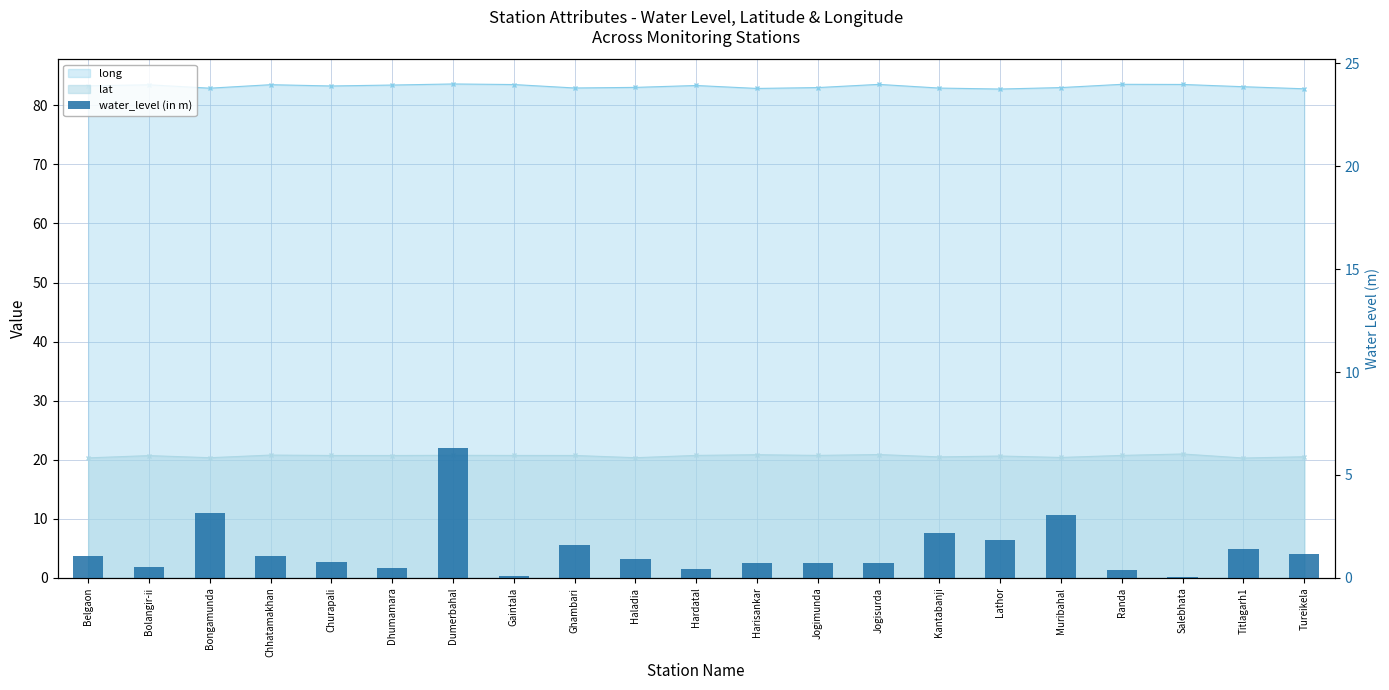

Where is the data nearest to the value 3?

Muribahal